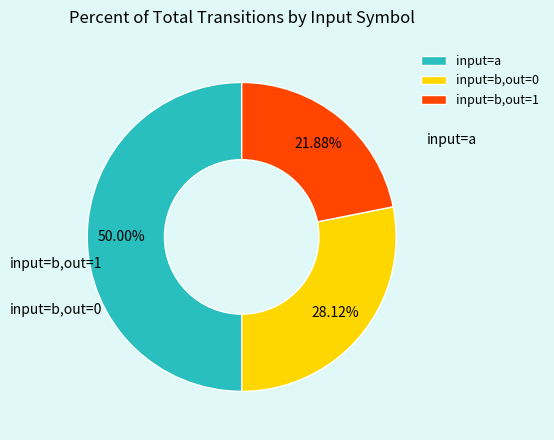

To the nearest percent, what is the average slice percentage?

33%